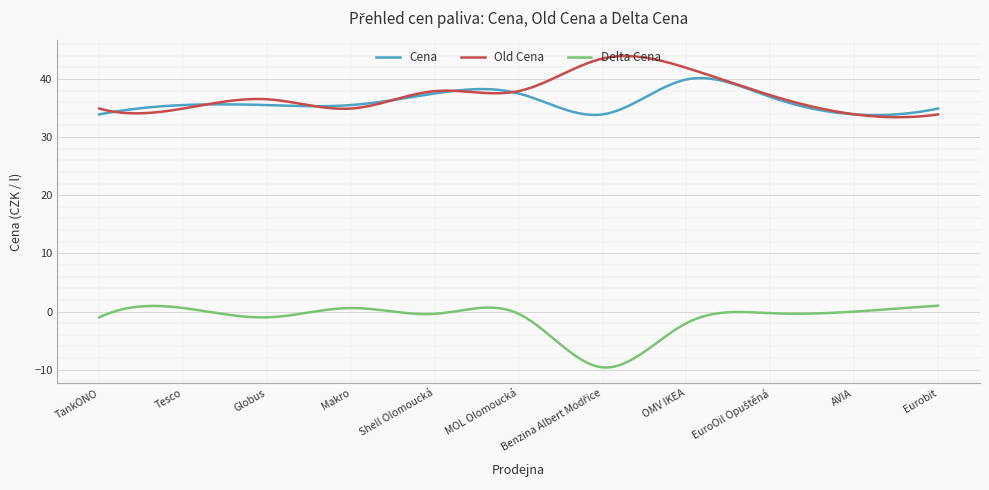

True or false: Cena and Delta Cena intersect in this chart.

False